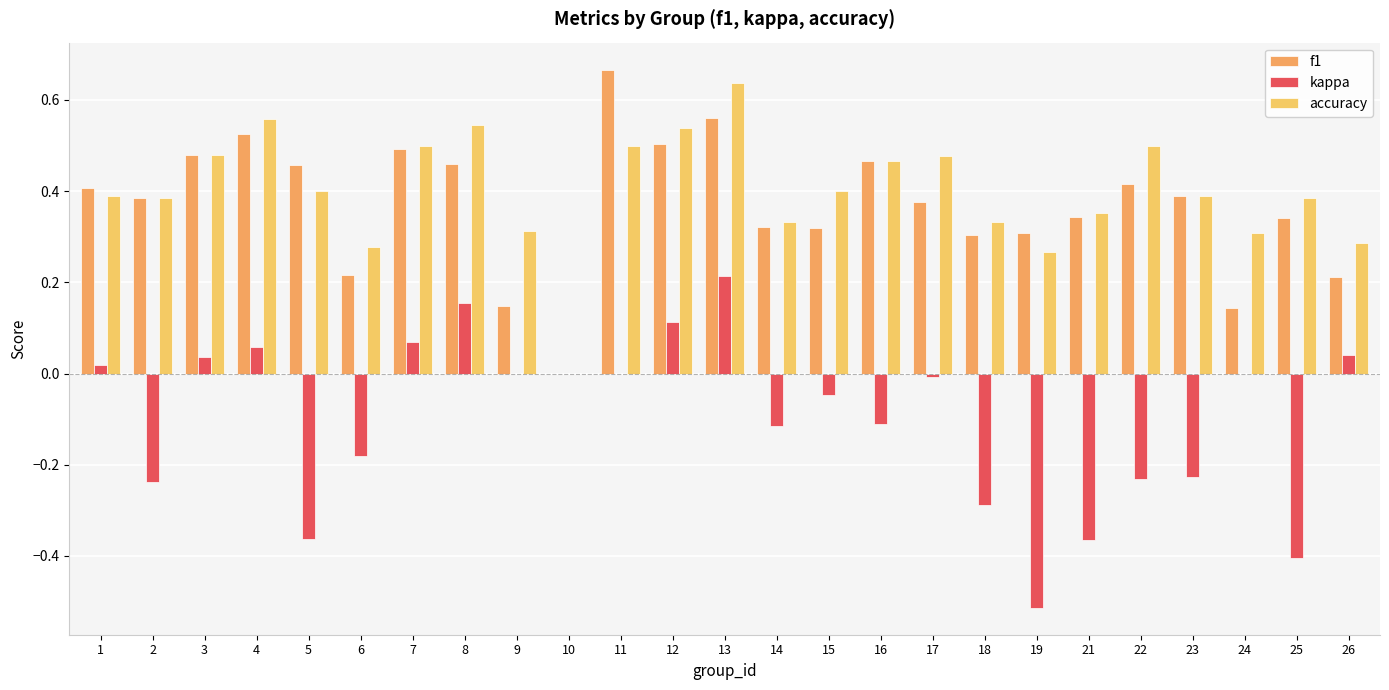

Which series changed the most between 6 and 16?

f1